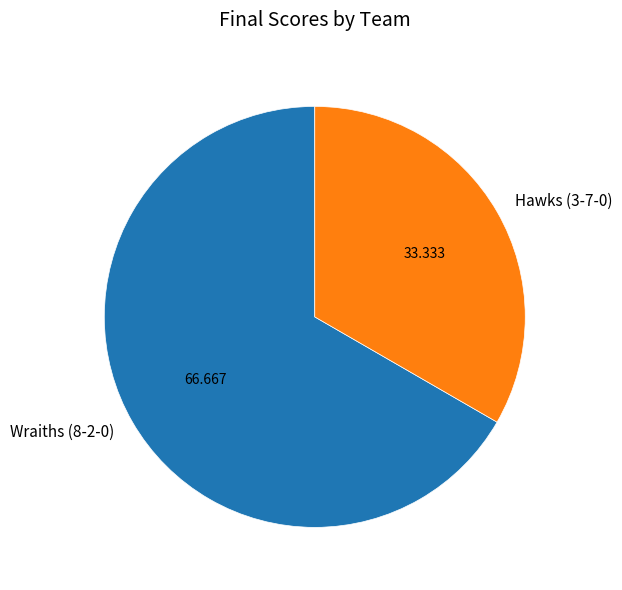

Combined, do Wraiths (8-2-0) and Hawks (3-7-0) account for over 50%?

Yes